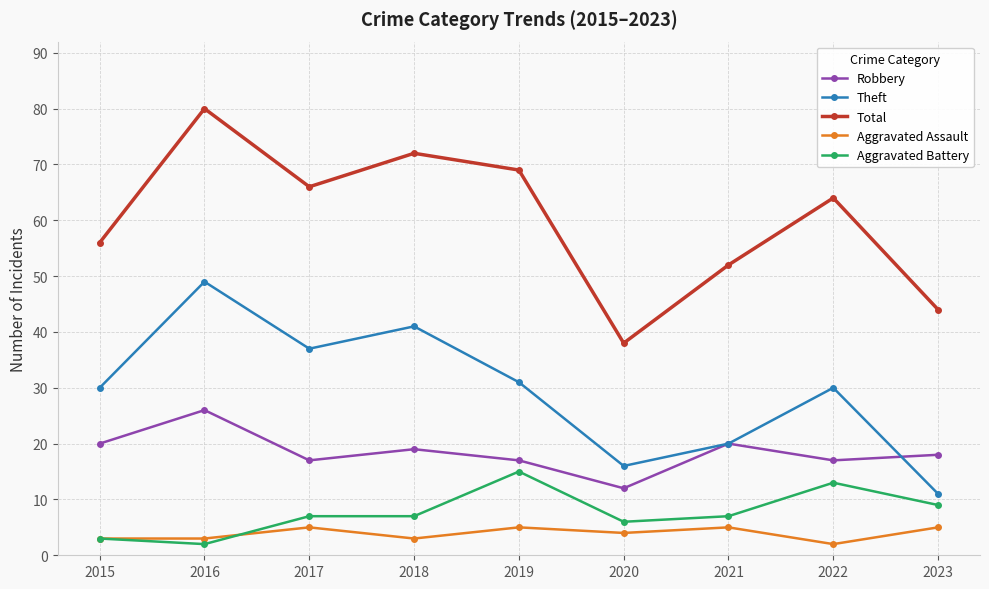

The Aggravated Assault series shows 2 at 2022. True or false?

True